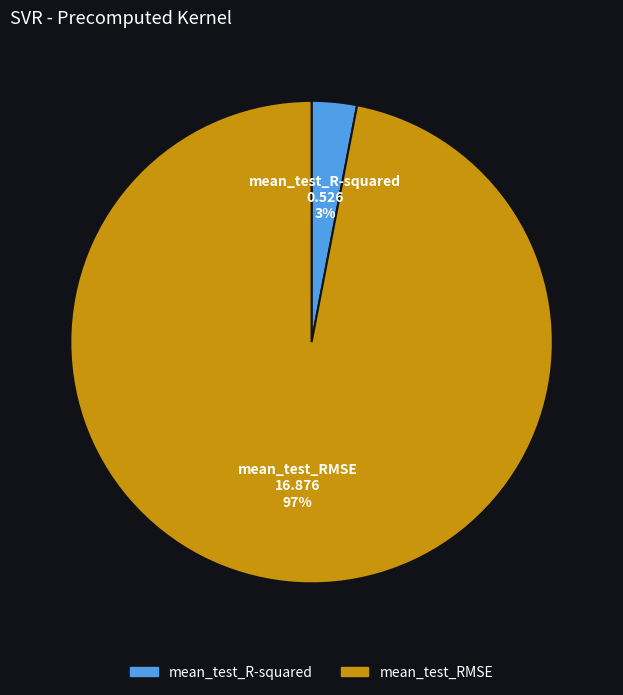

Is it true that mean_test_R-squared is 3% of the pie?

True